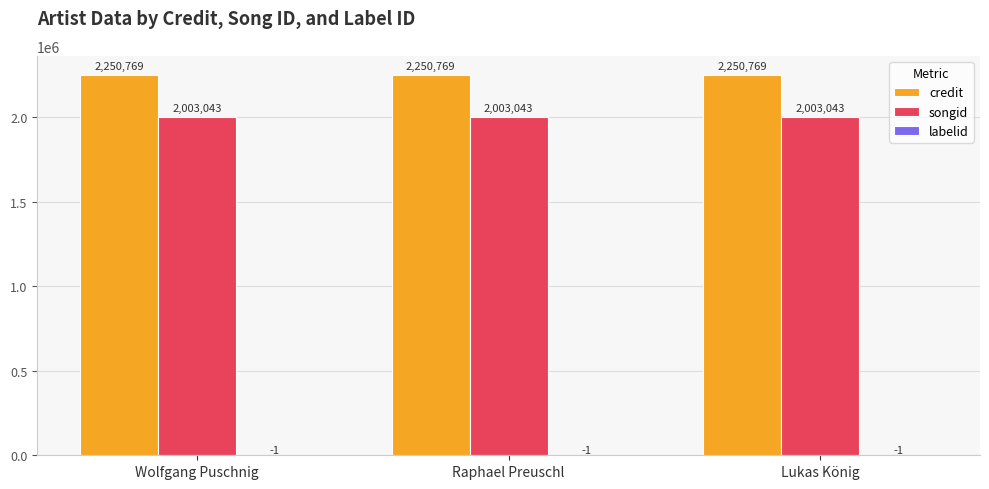

What is the average value of the credit series?

2250769